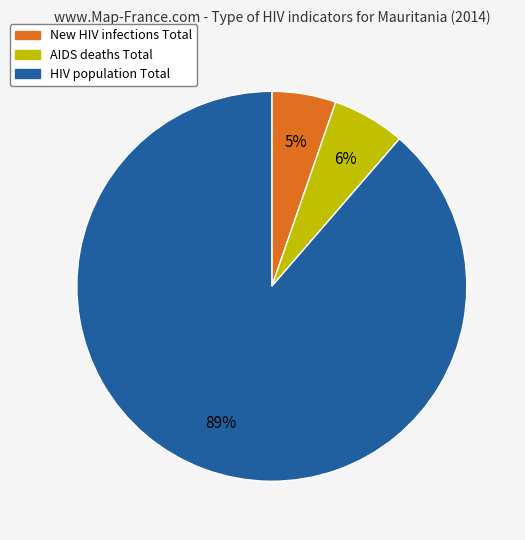

Between New HIV infections Total and HIV population Total, which is larger?

HIV population Total